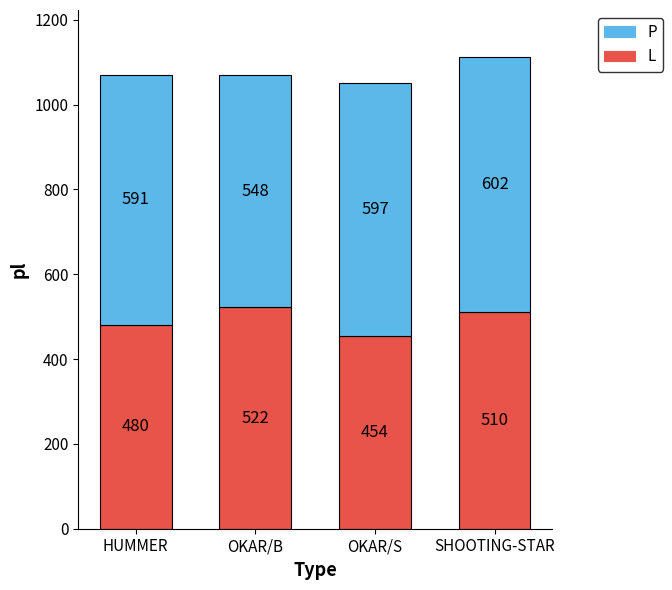

The value of L at HUMMER is 480. True or false?

True